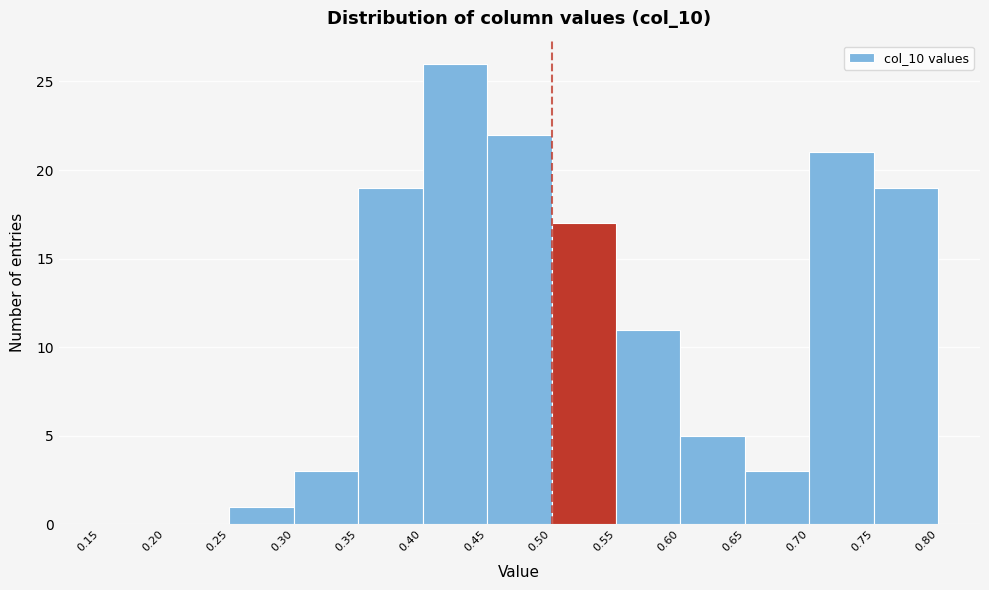

Reading left to right, transcribe this chart: for each bar, give the range it covers on the x-axis and its height. The values are not printed on the chart, so give them approximately, as read against the axis.

0.15 to 0.20: 0
0.20 to 0.25: 0
0.25 to 0.30: 1
0.30 to 0.35: 3
0.35 to 0.40: 19
0.40 to 0.45: 26
0.45 to 0.50: 22
0.50 to 0.55: 17
0.55 to 0.60: 11
0.60 to 0.65: 5
0.65 to 0.70: 3
0.70 to 0.75: 21
0.75 to 0.80: 19